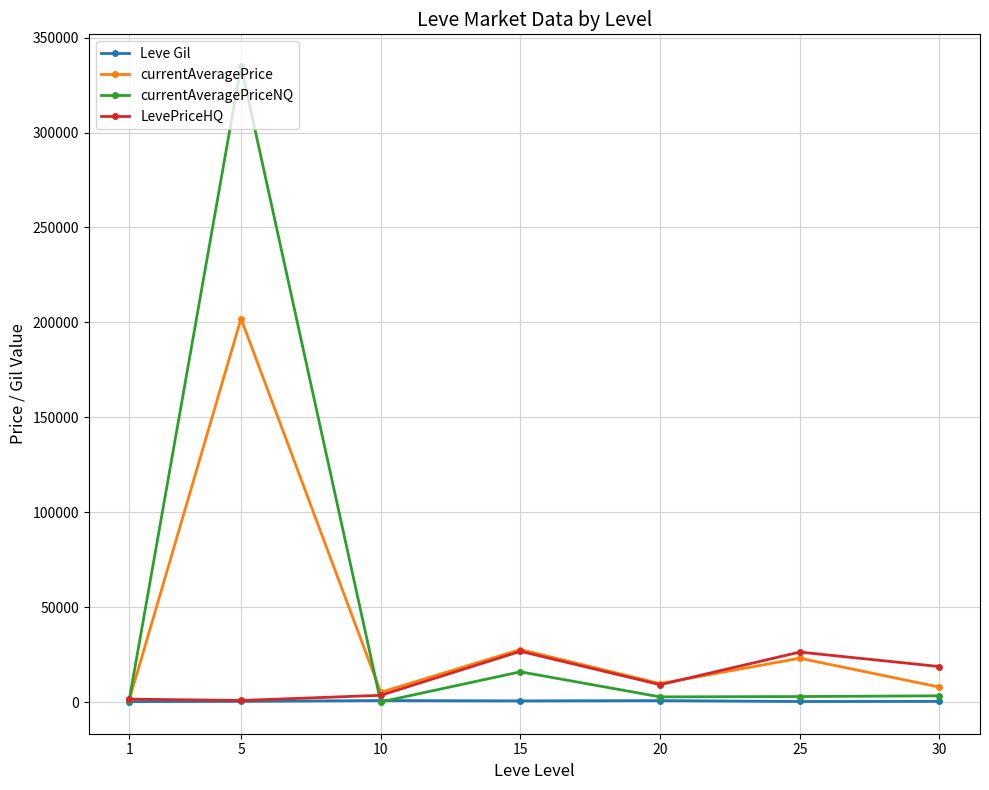

At which category is the sum across all series the highest?

5